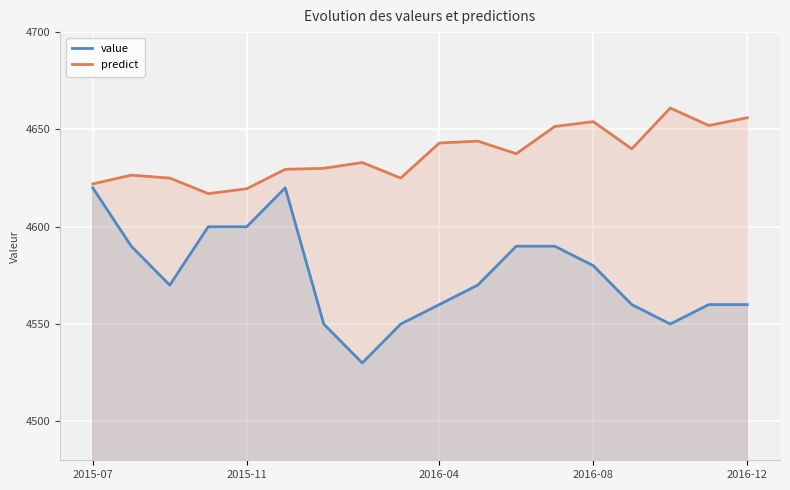

At which category is the sum across all series the highest?

5